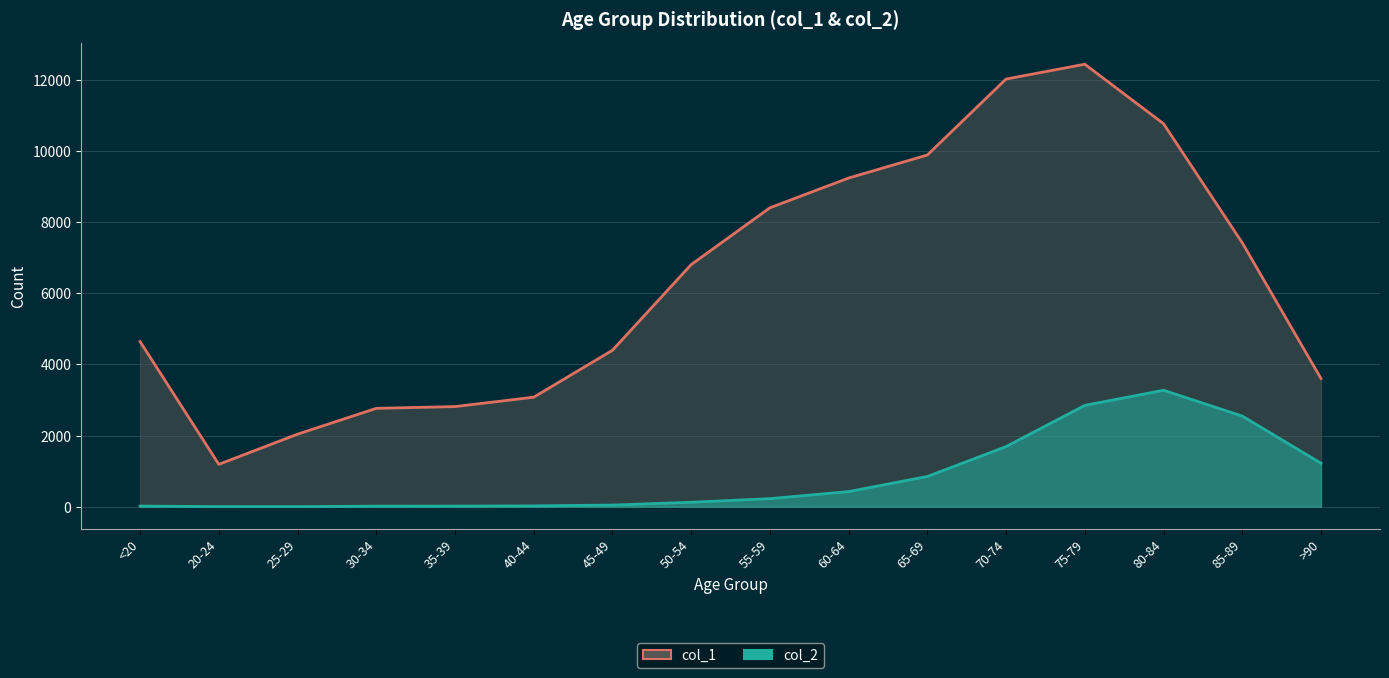

Which category has the highest value across all series?

75-79